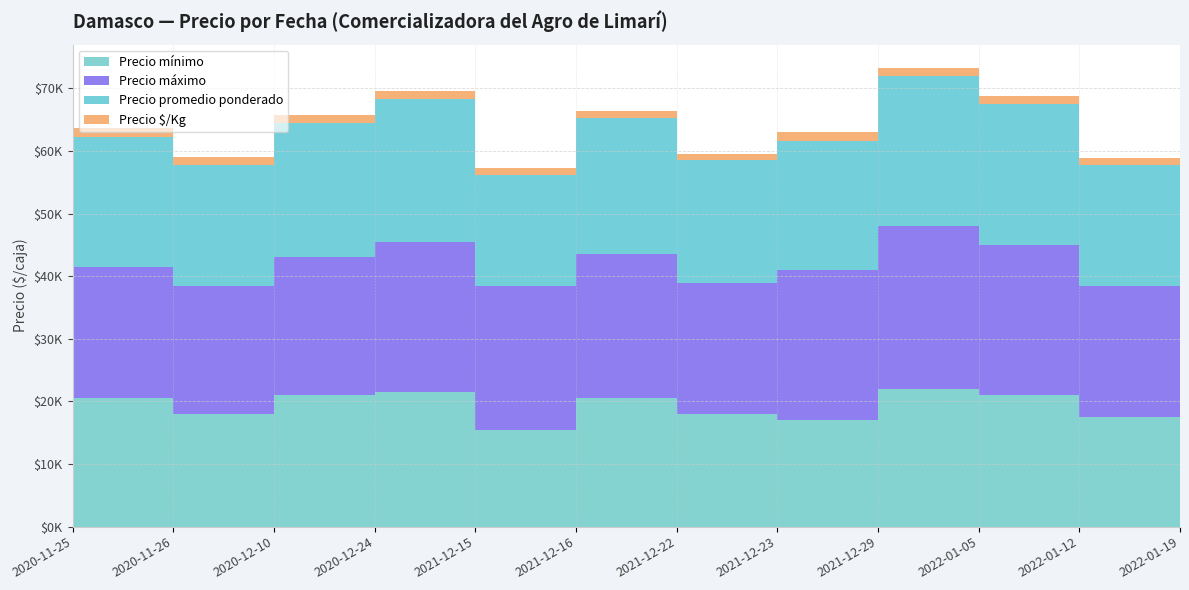

Reading right to left, extract all data points from this chart.

Precio mínimo: 2022-01-19=19500	2022-01-12=17500	2022-01-05=21000	2021-12-29=22000	2021-12-23=17000	2021-12-22=18000	2021-12-16=20500	2021-12-15=15500	2020-12-24=21500	2020-12-10=21000	2020-11-26=18000	2020-11-25=20500
Precio máximo: 2022-01-19=23000	2022-01-12=21000	2022-01-05=24000	2021-12-29=26000	2021-12-23=24000	2021-12-22=21000	2021-12-16=23000	2021-12-15=23000	2020-12-24=24000	2020-12-10=22000	2020-11-26=20500	2020-11-25=21000
Precio promedio ponderado: 2022-01-19=21000	2022-01-12=19250	2022-01-05=22500	2021-12-29=24000	2021-12-23=20667	2021-12-22=19500	2021-12-16=21750	2021-12-15=17750	2020-12-24=22750	2020-12-10=21500	2020-11-26=19250	2020-11-25=20750
Precio $/Kg: 2022-01-19=1181	2022-01-12=1070	2022-01-05=1250	2021-12-29=1333	2021-12-23=1302	2021-12-22=1083	2021-12-16=1208	2021-12-15=1097	2020-12-24=1264	2020-12-10=1194	2020-11-26=1283	2020-11-25=1383